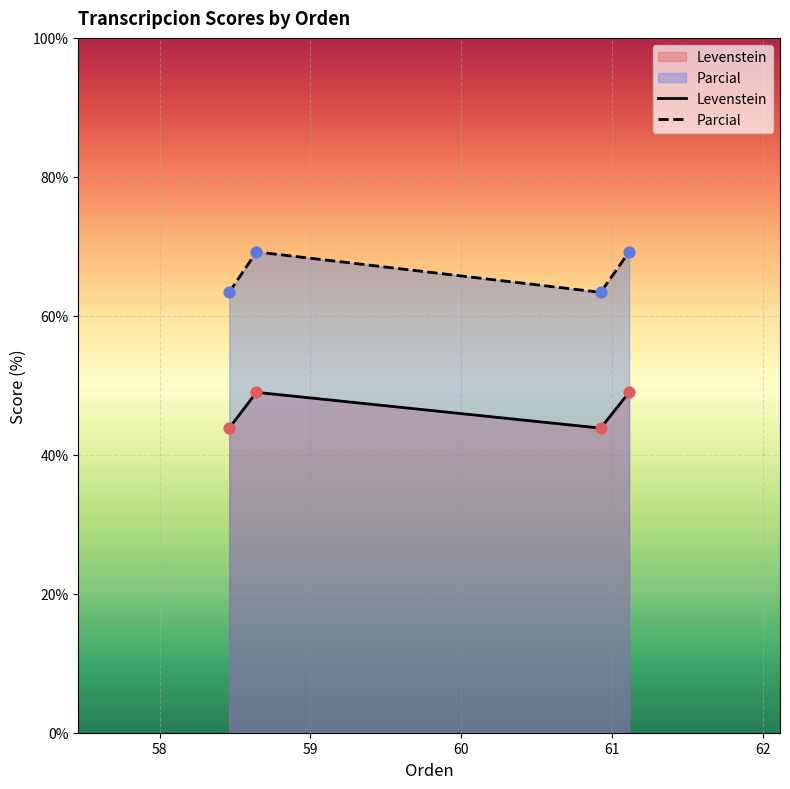

Which series has the largest total across all categories?

Parcial